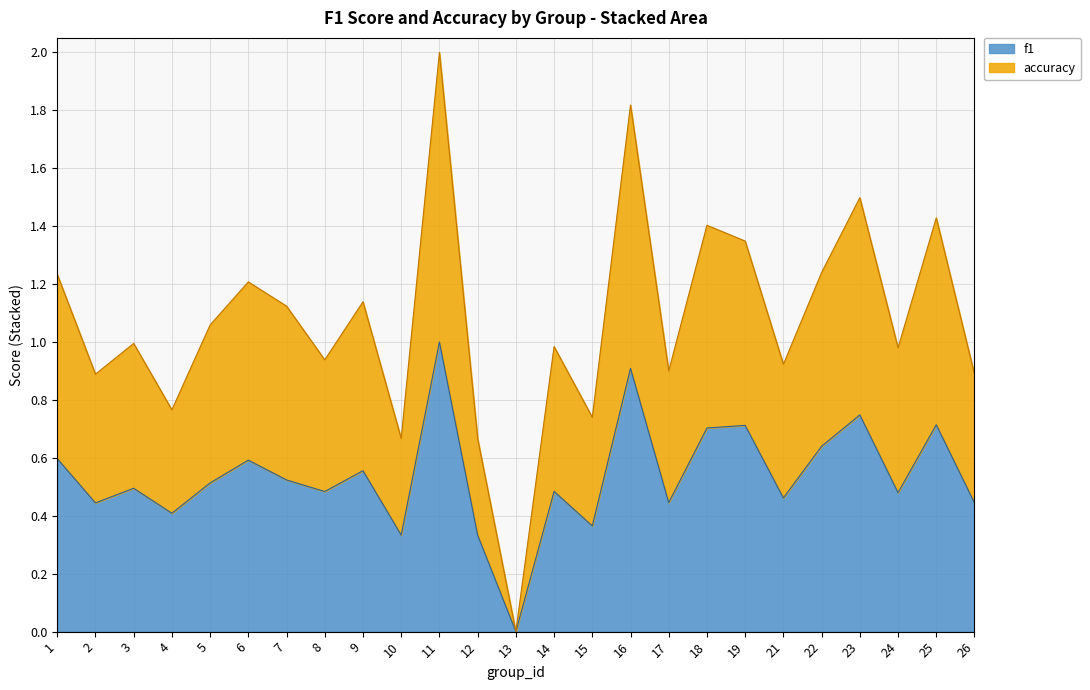

What is the difference between the highest and lowest values at 4?

0.4